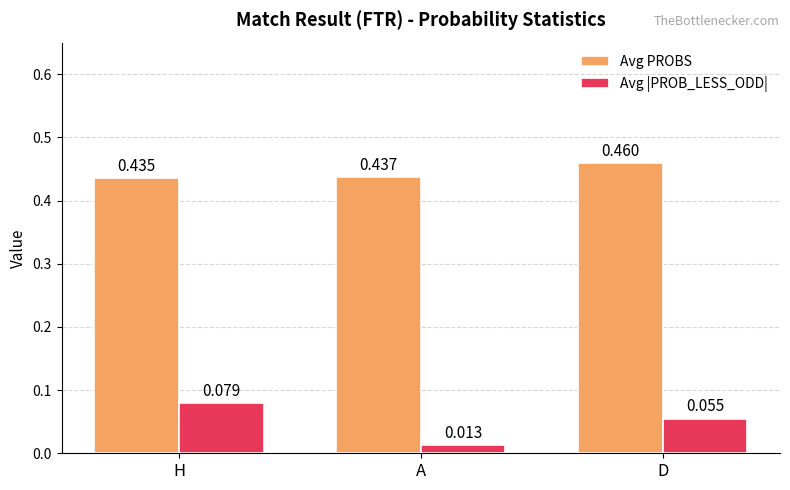

Which series has the largest range (max minus min)?

Avg |PROB_LESS_ODD|